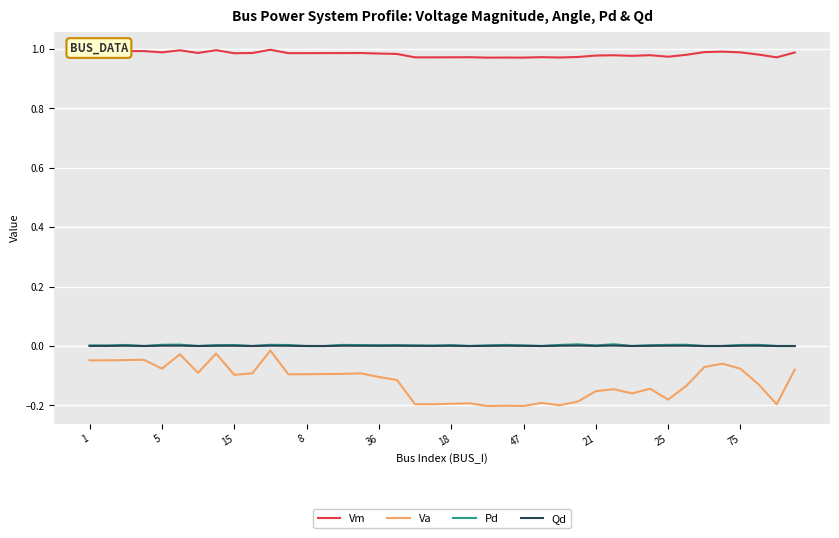

True or false: Va and Vm intersect in this chart.

False